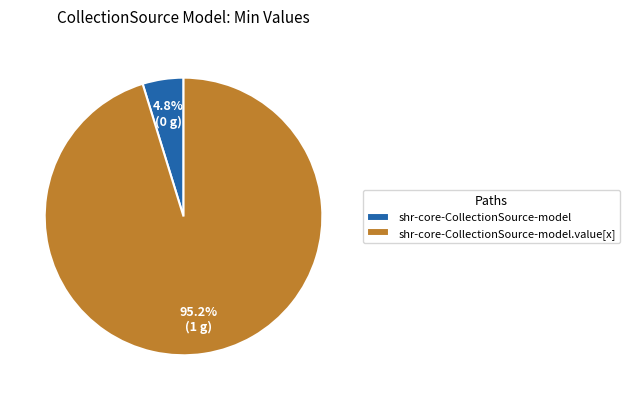

Count the number of slices in the pie.

2